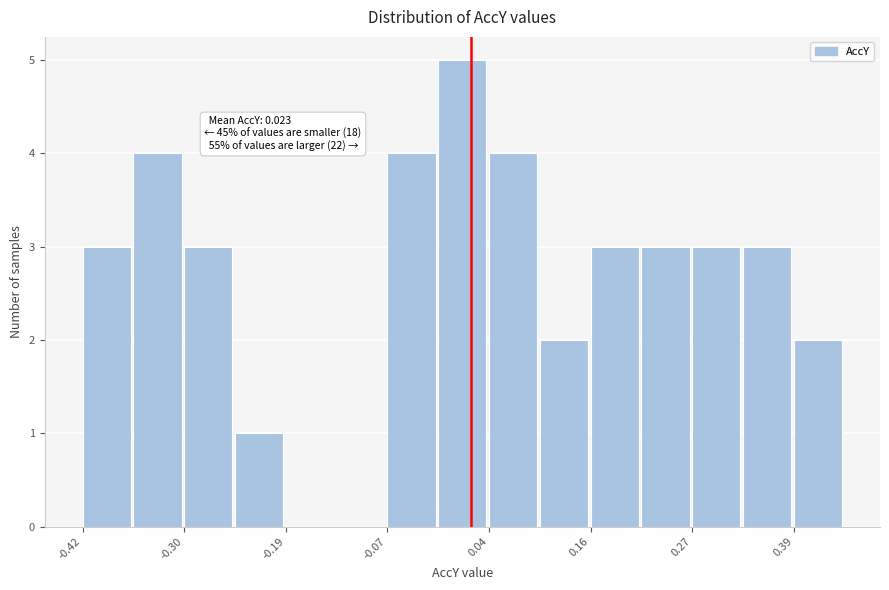

Around what value on the x-axis is the tallest bar? Give the approximate position of its centre, as read against the axis.

0.02